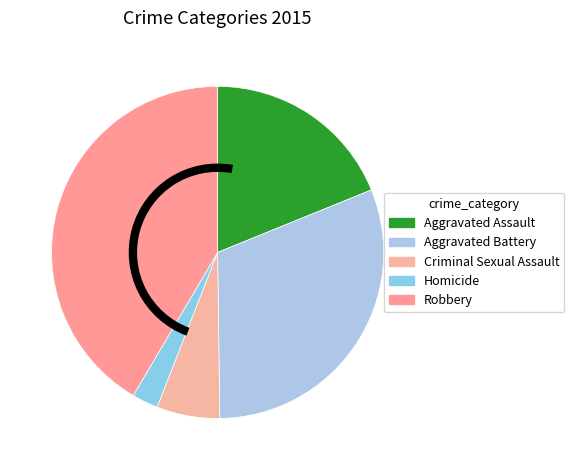

Count the number of slices in the pie.

5